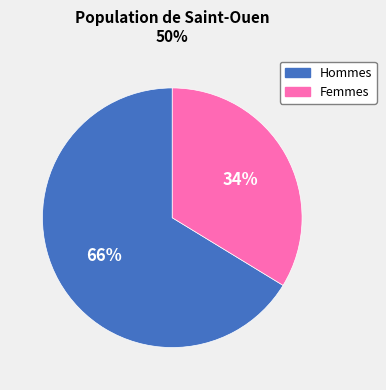

To the nearest percent, what is the average slice percentage?

50%